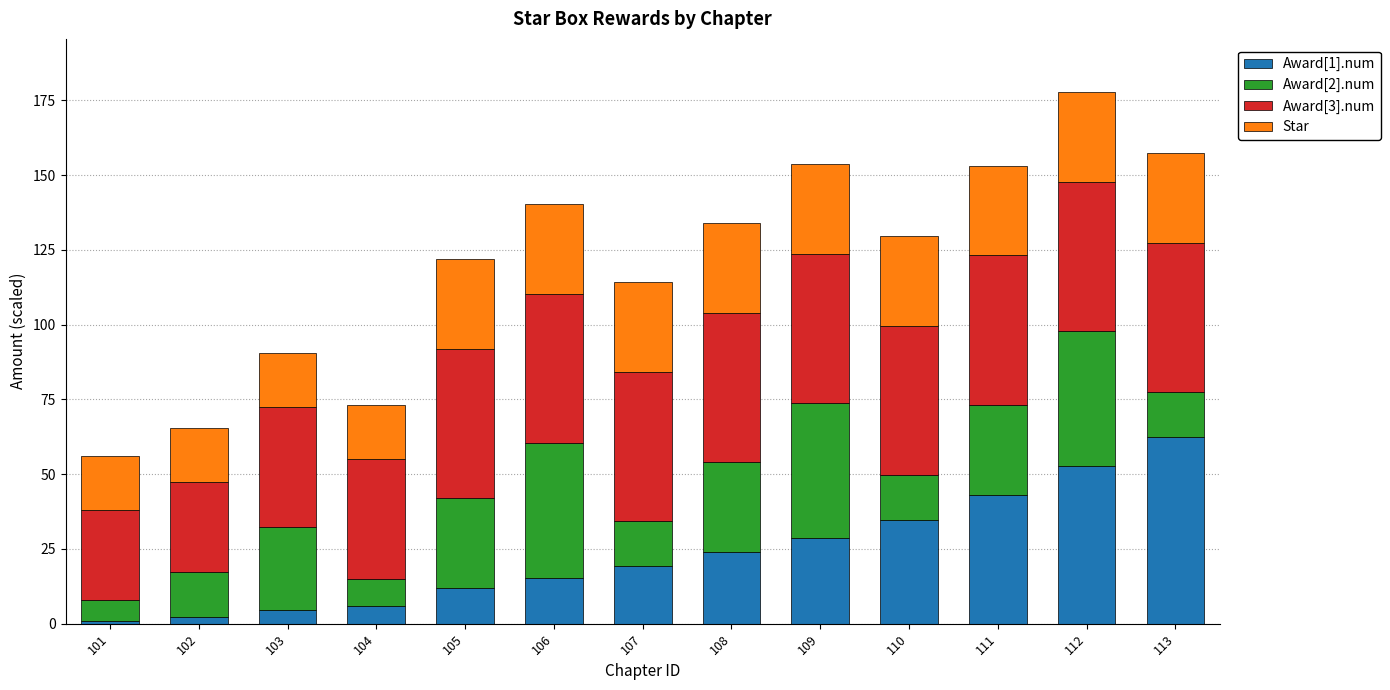

At which category is the sum across all series the highest?

112